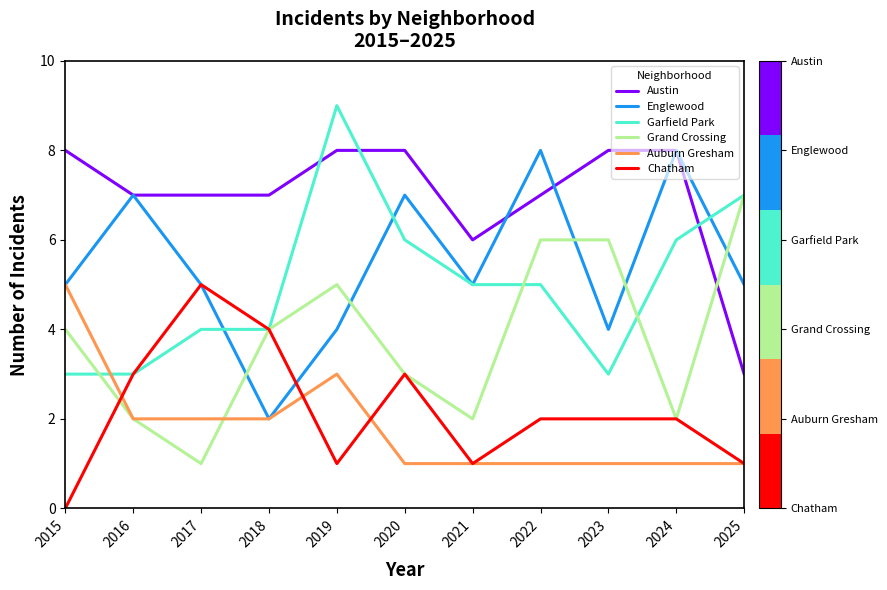

The Chatham series shows 4 at 2018. True or false?

True